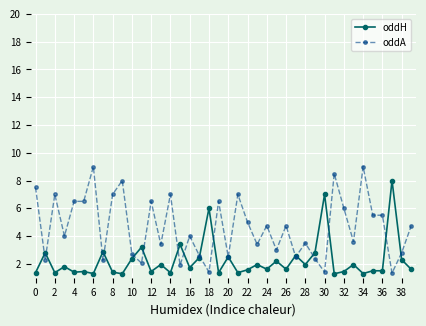

How many distinct data groups are displayed?

2